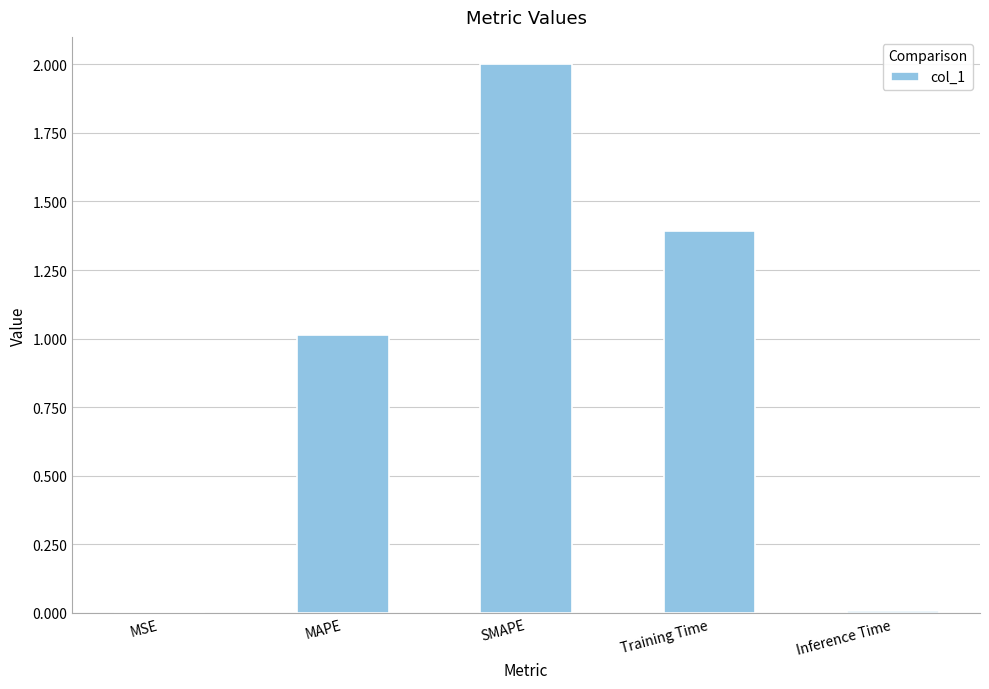

Between Training Time and MAPE, which is larger?

Training Time